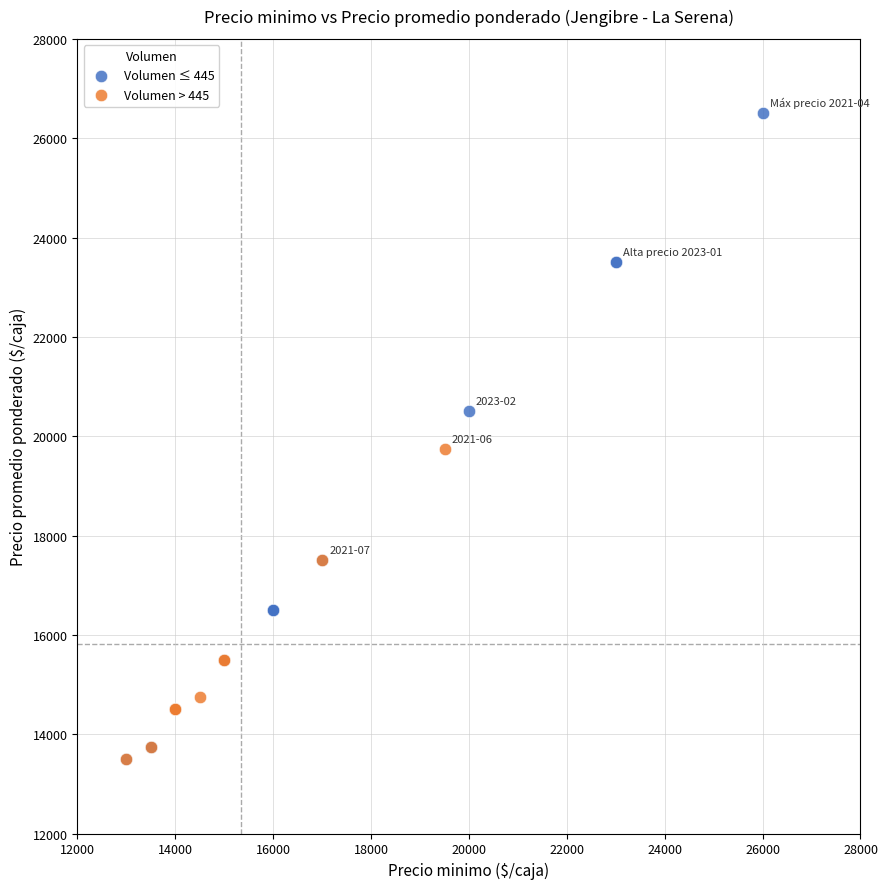

Which series contains the highest Y value?

Volumen ≤ 445